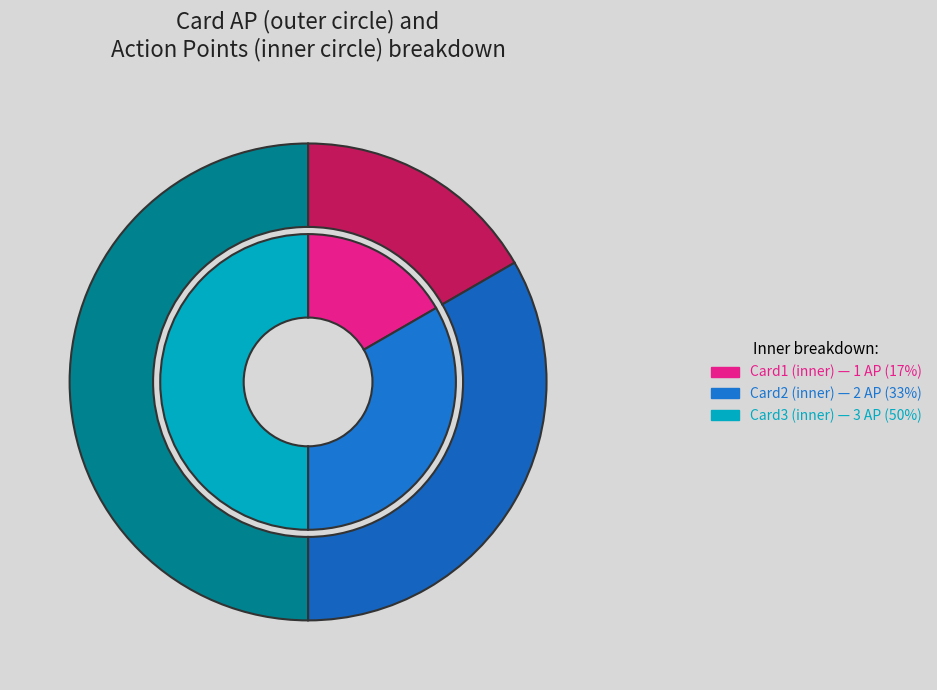

Combined, what portion of the pie is Card1 and Card2?

50.0%